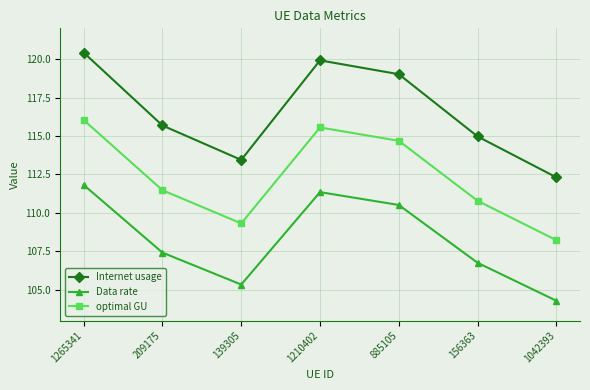

Which category has the highest value in the optimal GU series?

1265341